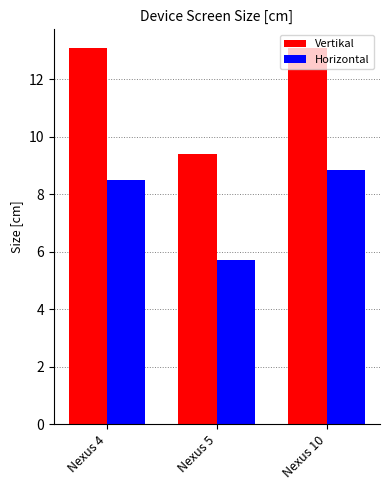

Reading right to left, transcribe all the data shown in this chart.

Vertikal: Nexus 10=13.1	Nexus 5=9.4	Nexus 4=13.1
Horizontal: Nexus 10=8.8	Nexus 5=5.7	Nexus 4=8.5